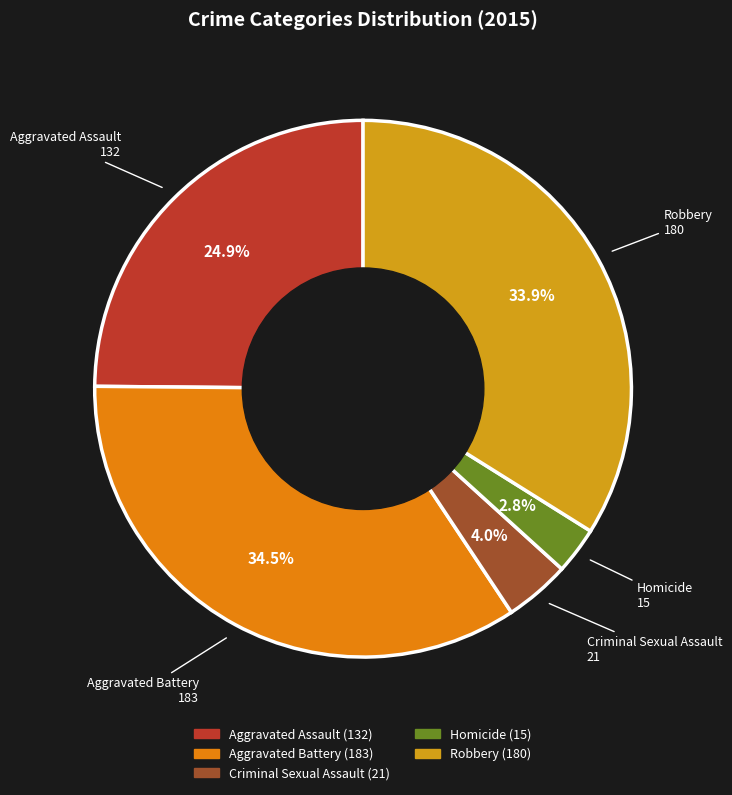

Which category has the biggest portion of the pie?

Aggravated Battery